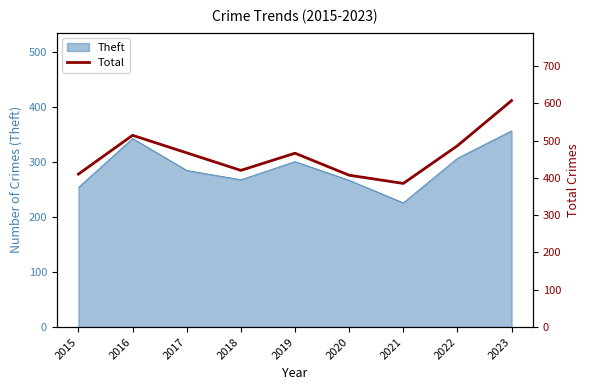

Rank the categories by value from highest to lowest.

2023, 2016, 2022, 2017, 2019, 2018, 2015, 2020, 2021